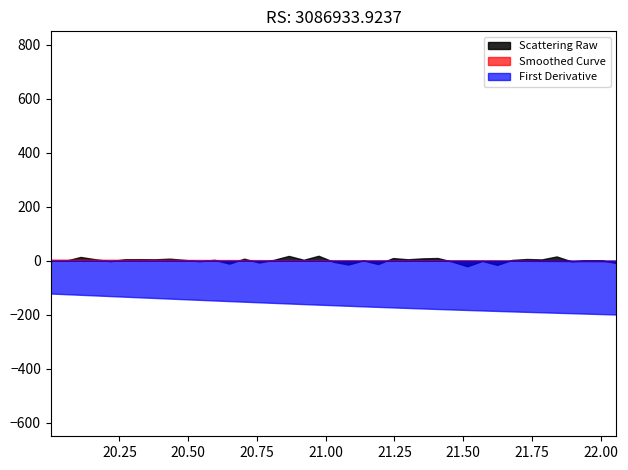

List the labels in order of First Derivative value, largest first.

0, 1, 2, 3, 4, 5, 6, 7, 8, 9, 10, 11, 12, 13, 14, 15, 16, 17, 18, 19, 20, 21, 22, 23, 24, 25, 26, 27, 28, 29, 30, 31, 32, 33, 34, 35, 36, 37, 38